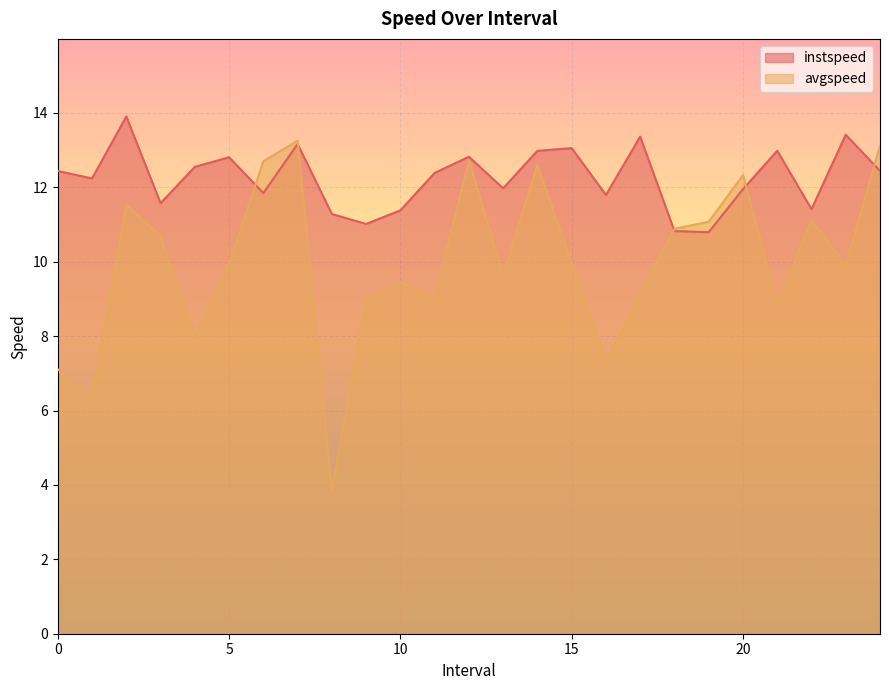

What are all the series names shown in the legend?

instspeed, avgspeed